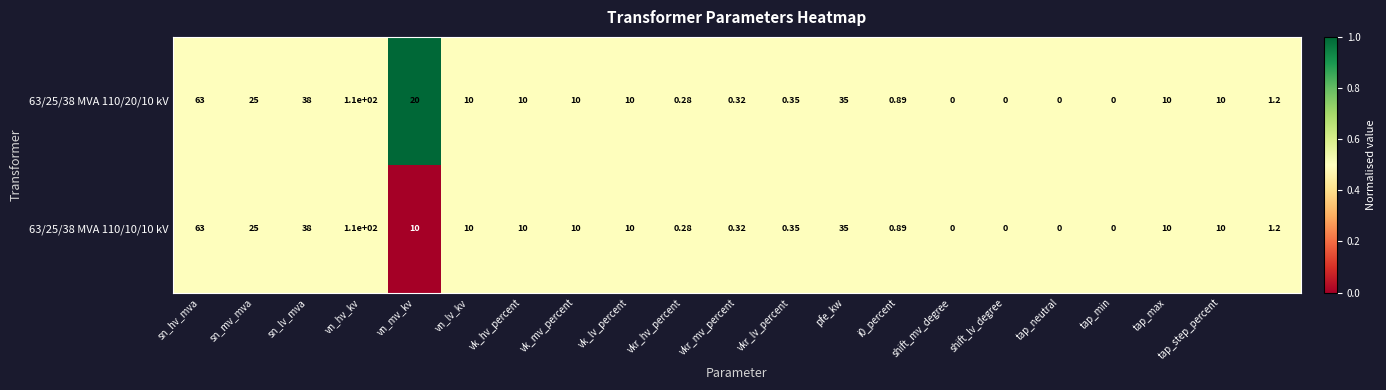

Which label corresponds to the smallest value in the chart?

vn_mv_kv